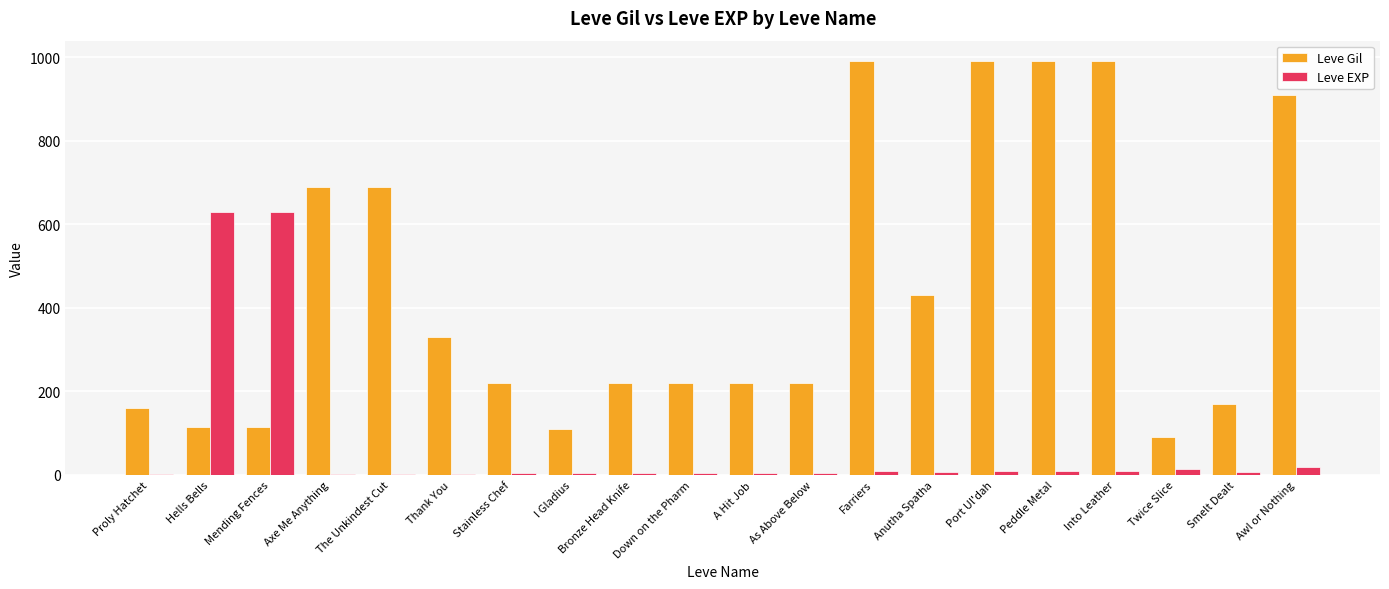

Are the bars grouped side by side (vs. stacked)?

Yes